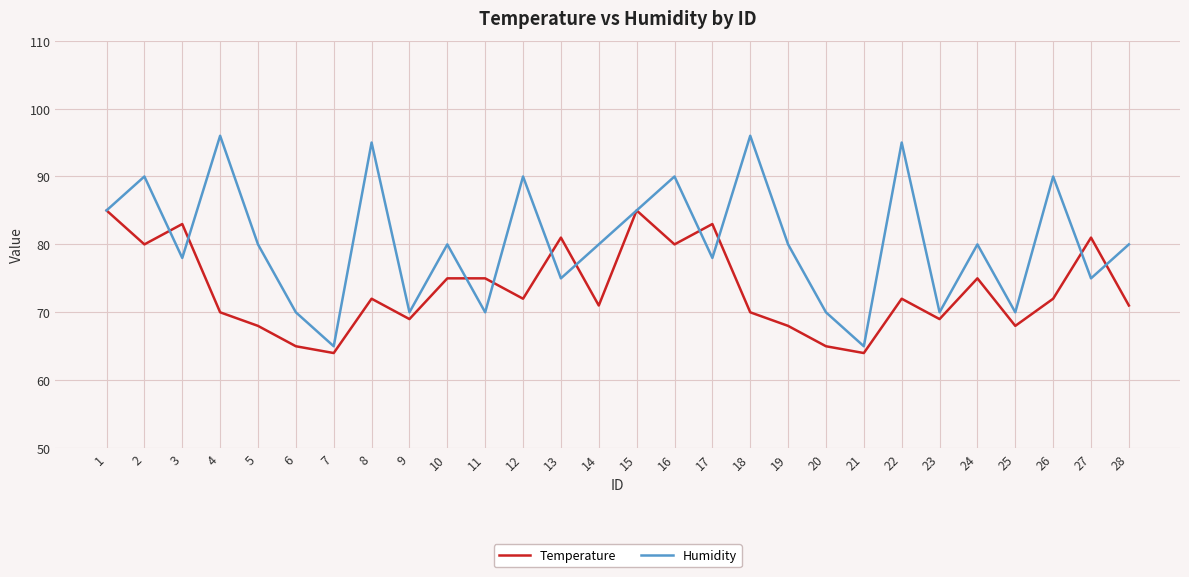

True or false: Temperature has a value of 126 at 2.

False